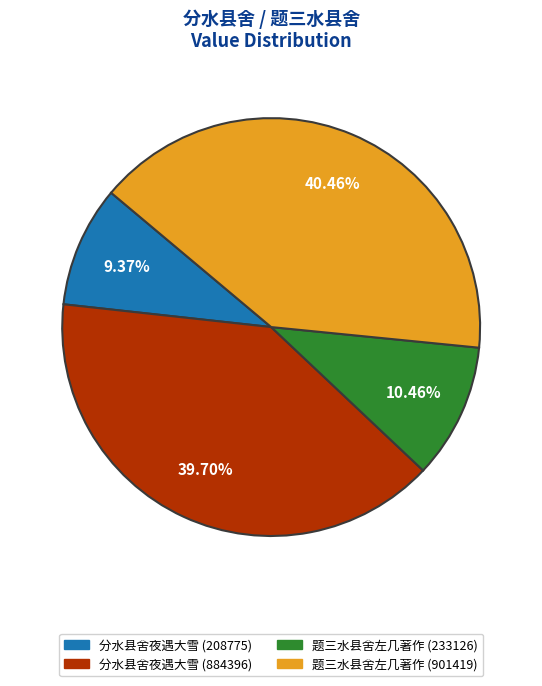

True or false: 分水县舍夜遇大雪 (208775) accounts for 2% of the total.

False